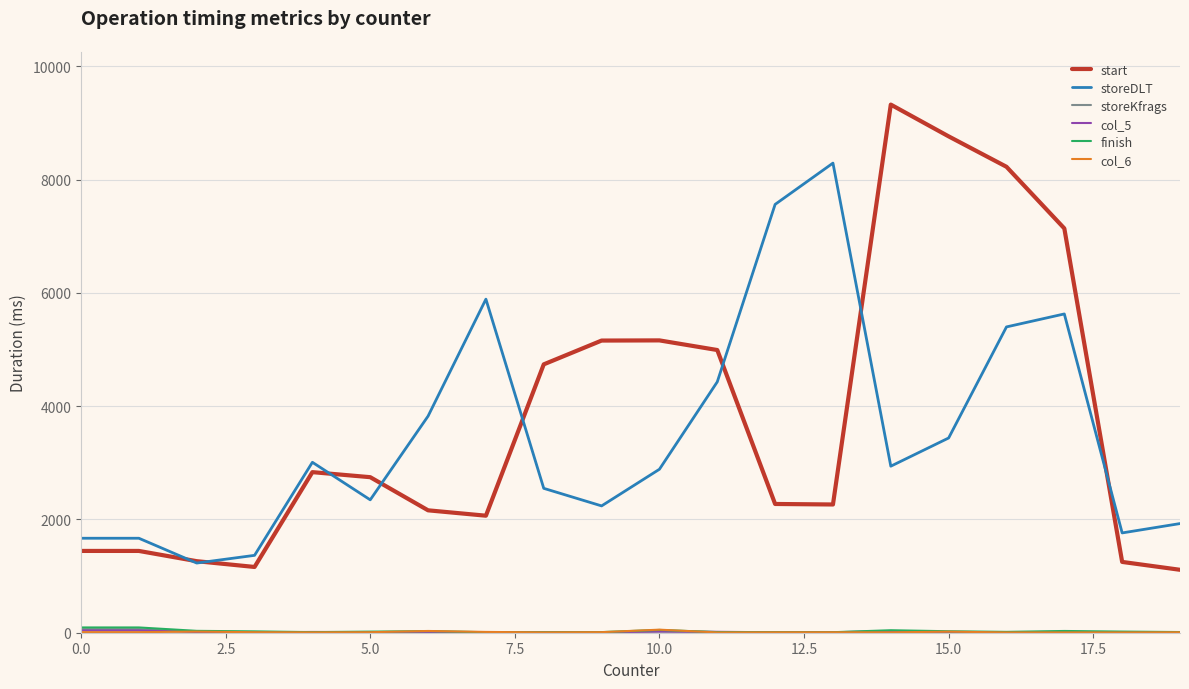

Which series has the largest total across all categories?

start